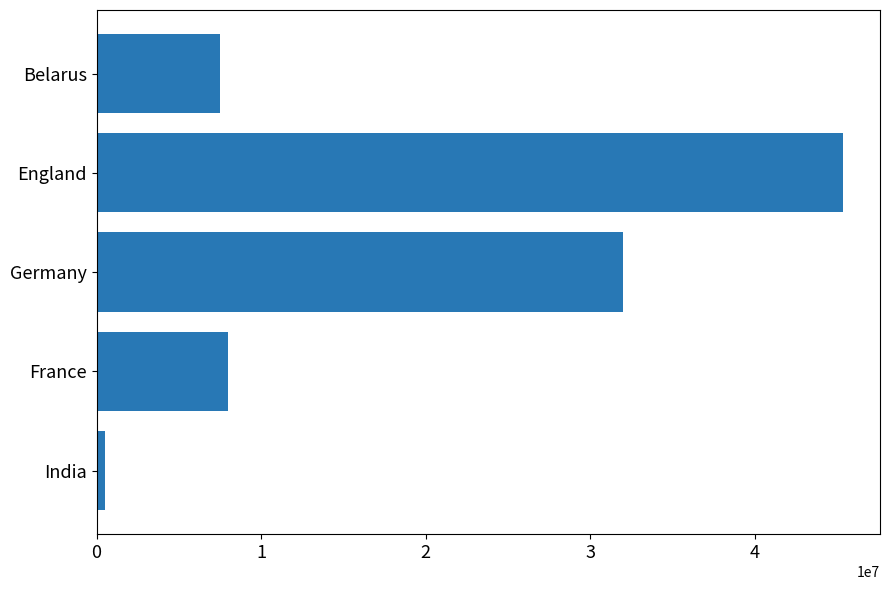

The value at England is 78830302. True or false?

False